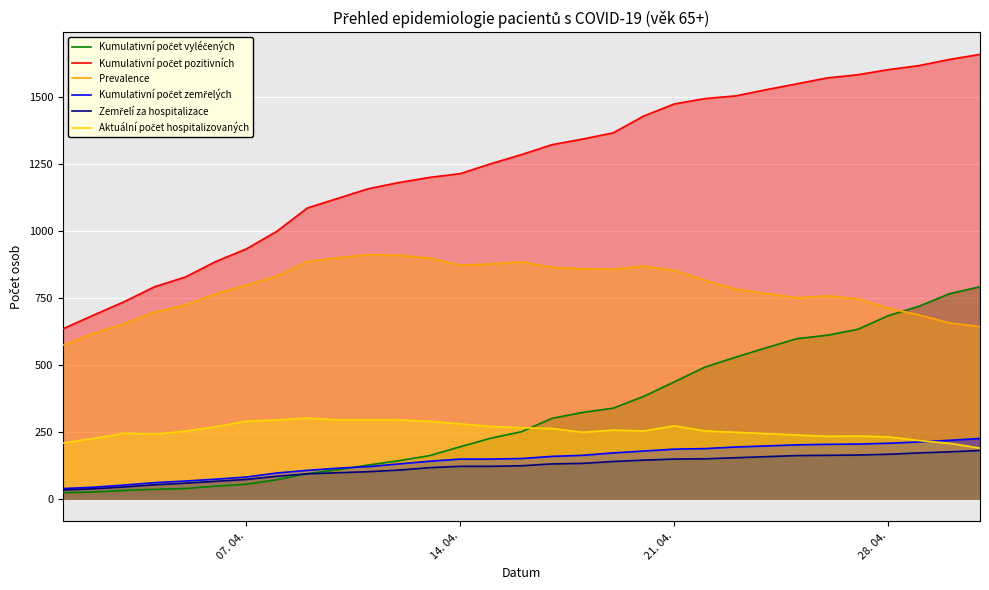

What is the maximum value shown in the chart?

1658